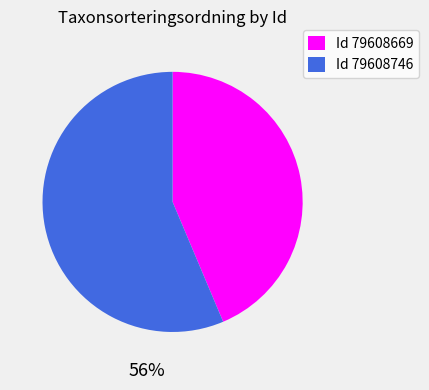

True or false: 79608669 accounts for 44% of the total.

True